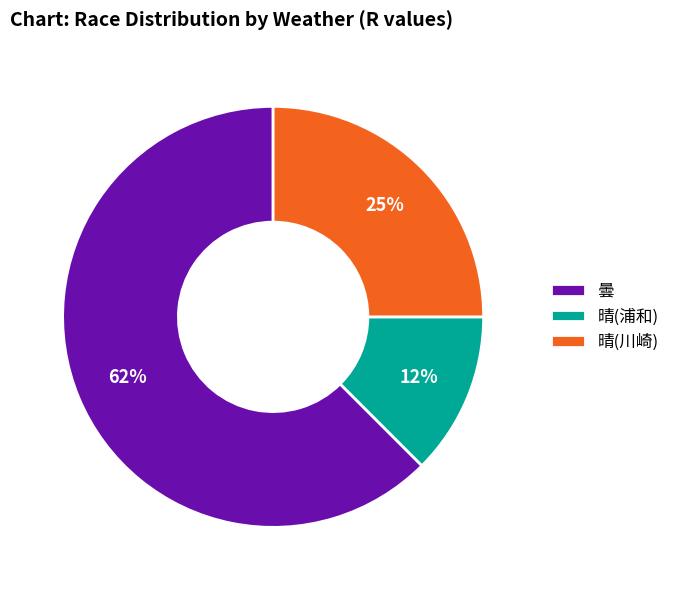

Approximately how many times larger is the value at 晴(川崎) compared to 曇?

0.4